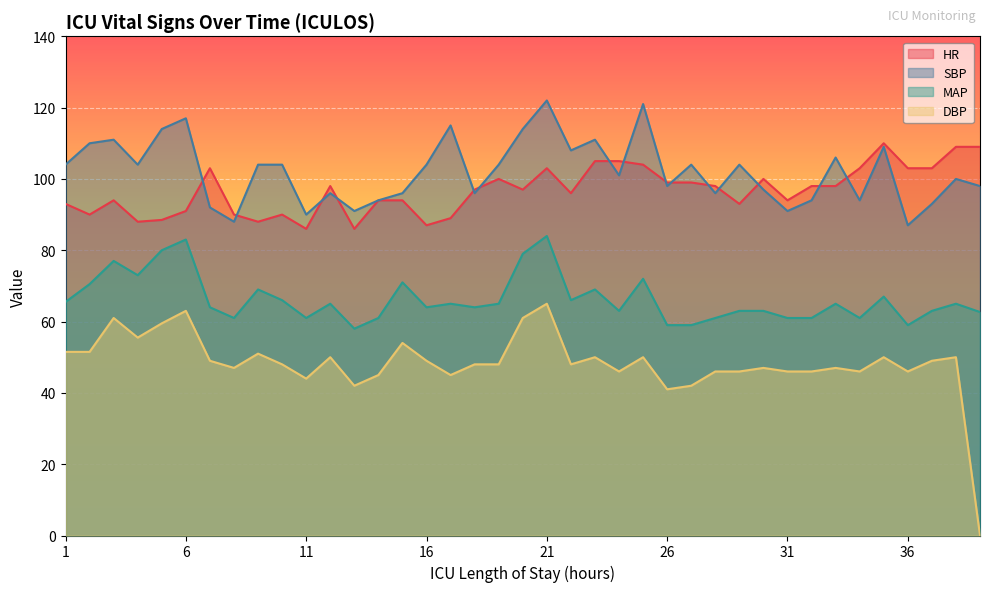

How many series are shown in this chart?

4